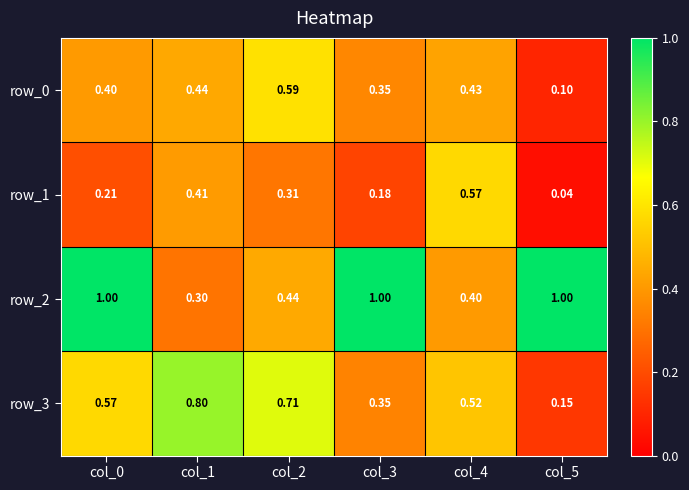

Is the value of row_3 at col_1 greater than the value of row_2 at col_1?

Yes